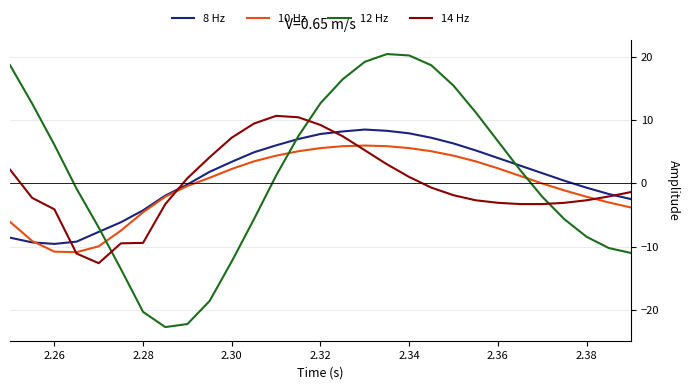

True or false: 14 Hz and 12 Hz intersect in this chart.

True